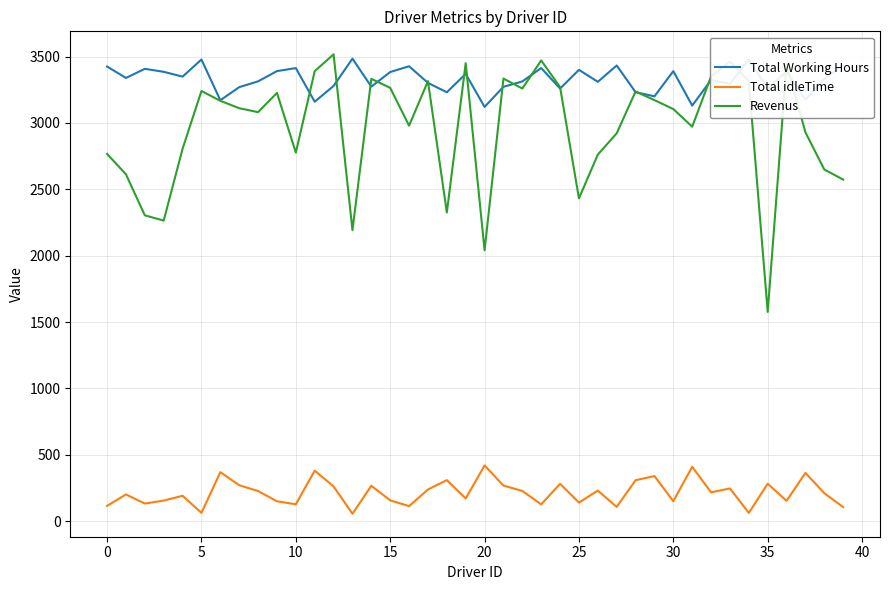

Which series has the largest total across all categories?

Total Working Hours